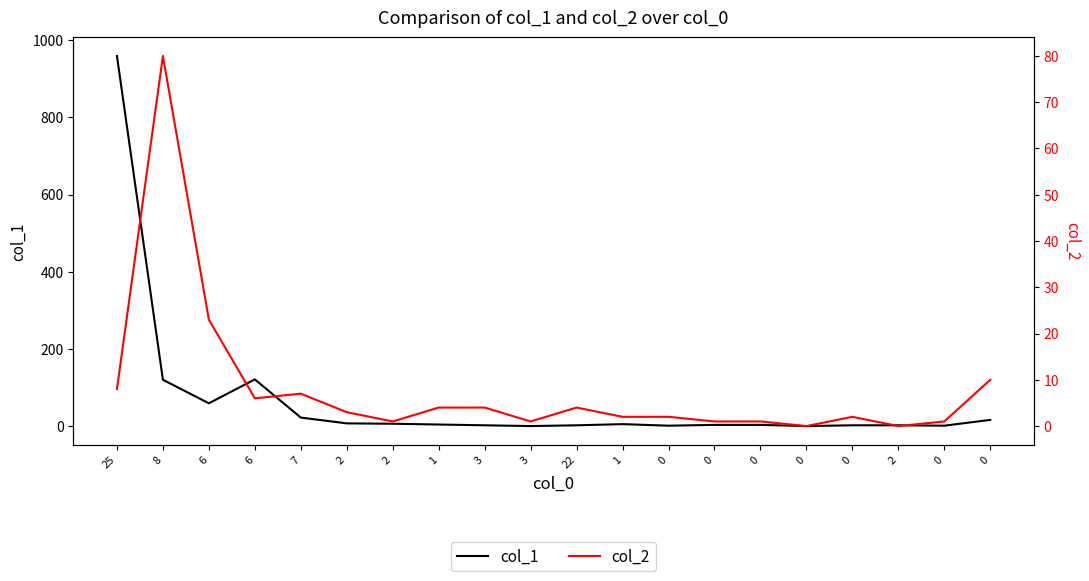

Is this an area chart (filled region under the line)?

No